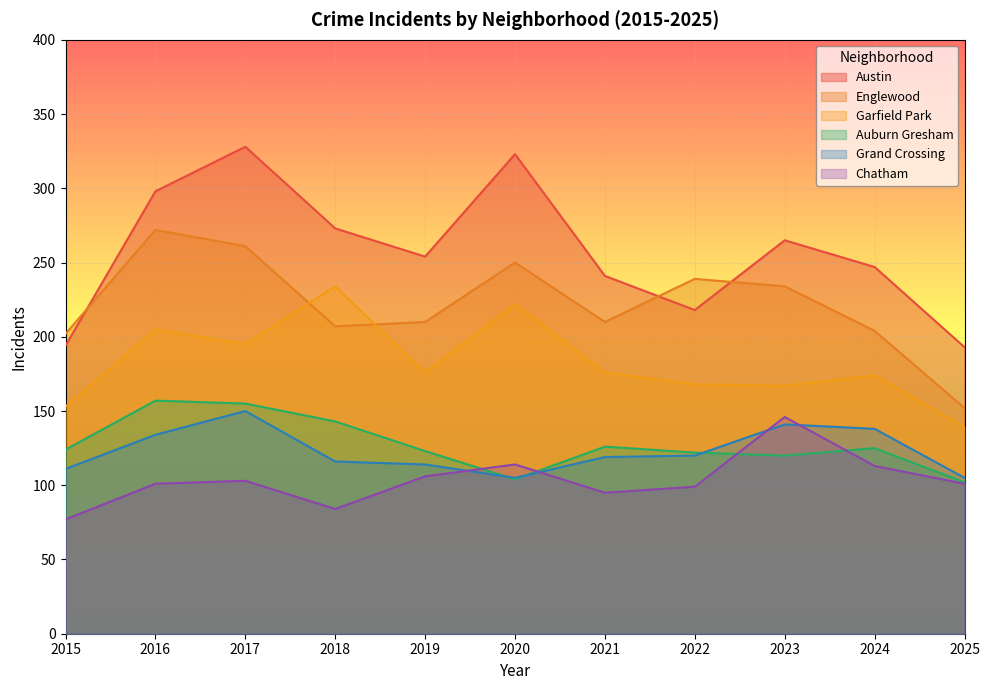

What is the spread (max minus min) of values at 2025?

92